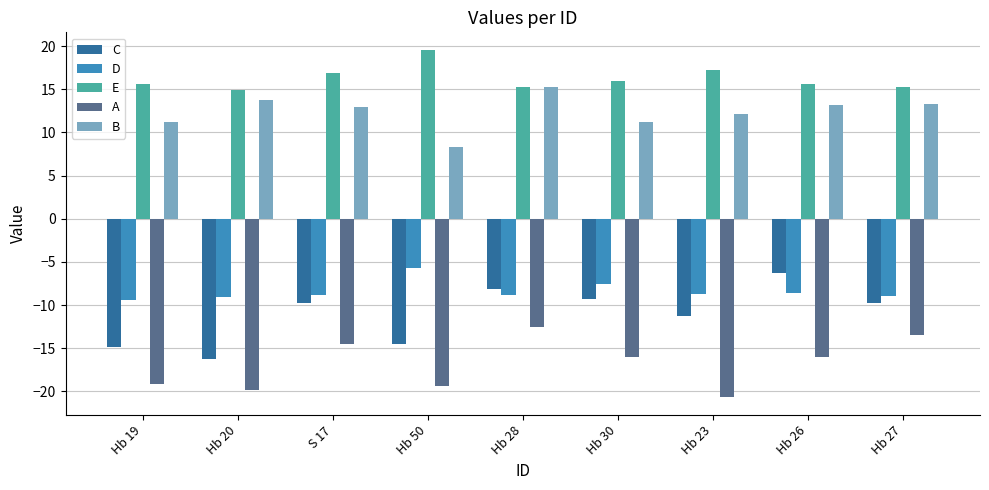

What is the greatest value displayed?

19.6